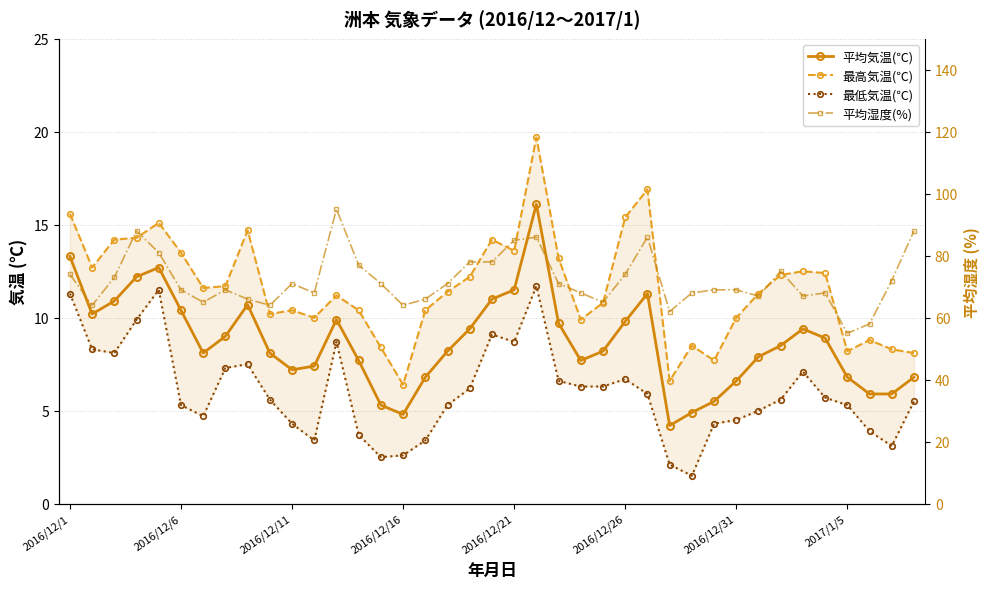

At which category is the sum across all series the highest?

21